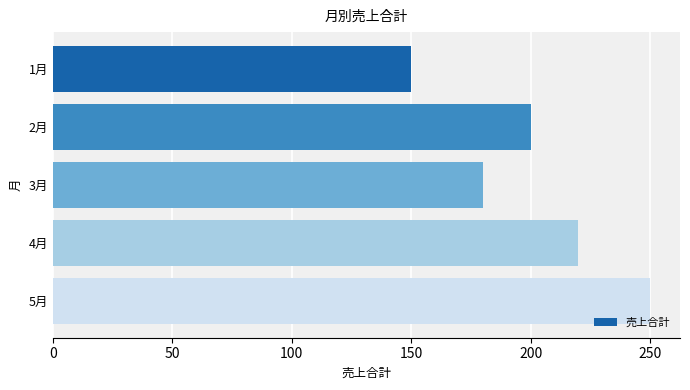

What is the value of the 2nd bar from the top?

200